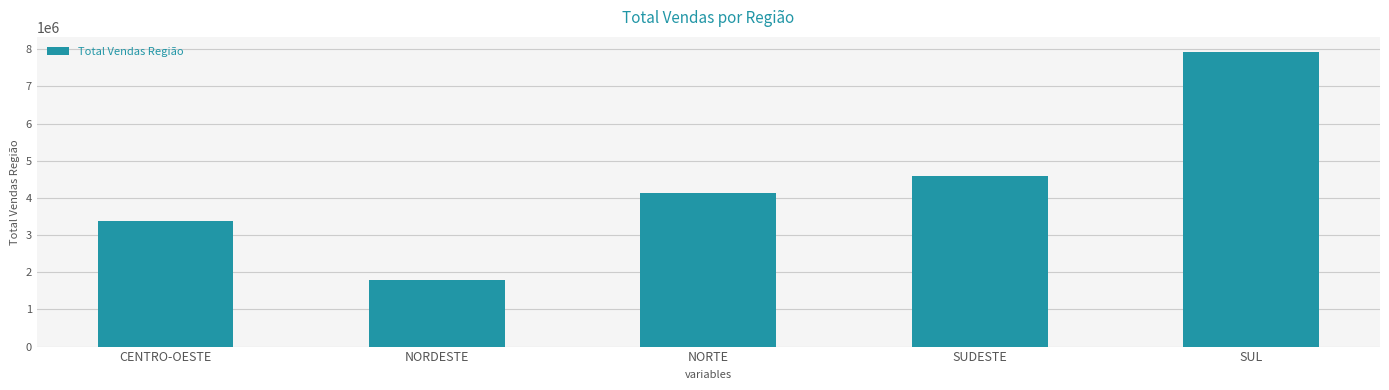

At which category does the chart reach its peak across all series?

SUL